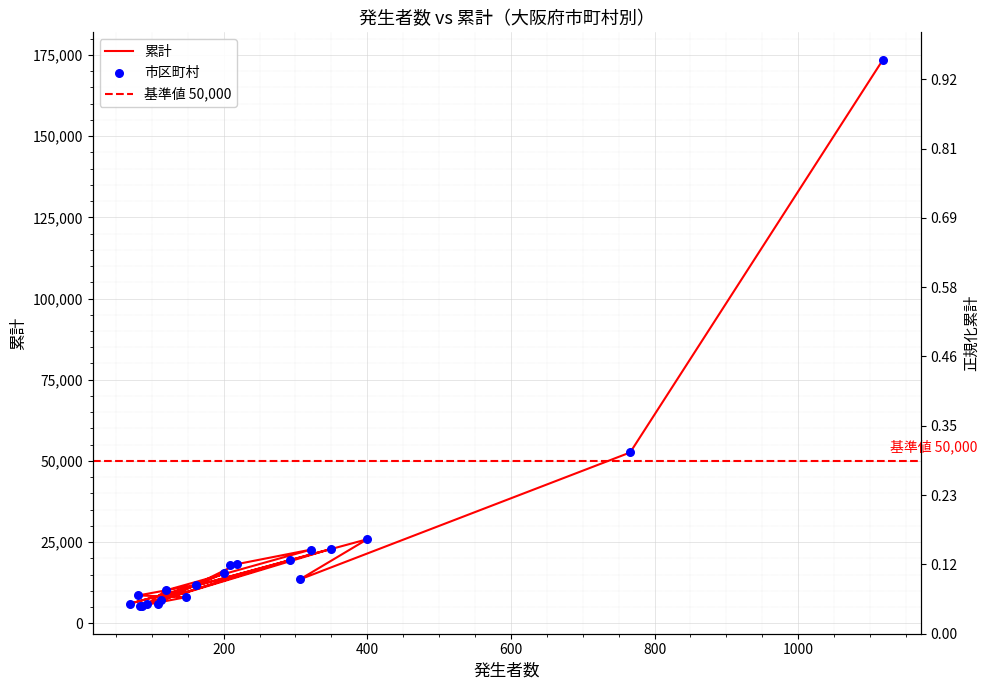

What is the ratio of the value at 大阪市 to the value at 泉大津市?

33.3